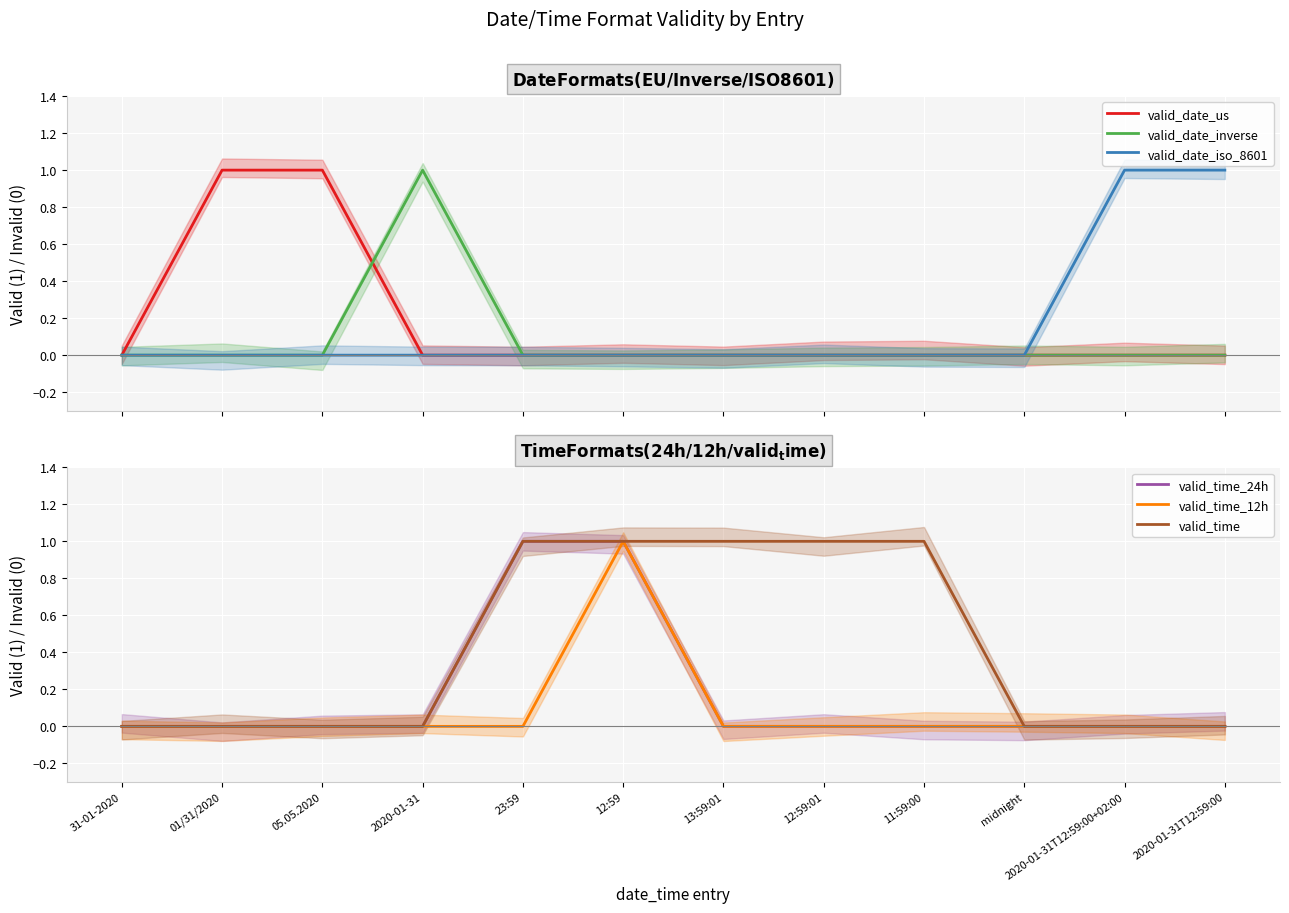

Reading left to right, transcribe all the data shown in this chart.

valid_date_us: 0	1	1	0	0	0	0	0	0	0	0	0
valid_date_inverse: 0	0	0	1	0	0	0	0	0	0	0	0
valid_date_iso_8601: 0	0	0	0	0	0	0	0	0	0	1	1
valid_time_24h: 0	0	0	0	1	1	0	0	0	0	0	0
valid_time_12h: 0	0	0	0	0	1	0	0	0	0	0	0
valid_time: 0	0	0	0	1	1	1	1	1	0	0	0